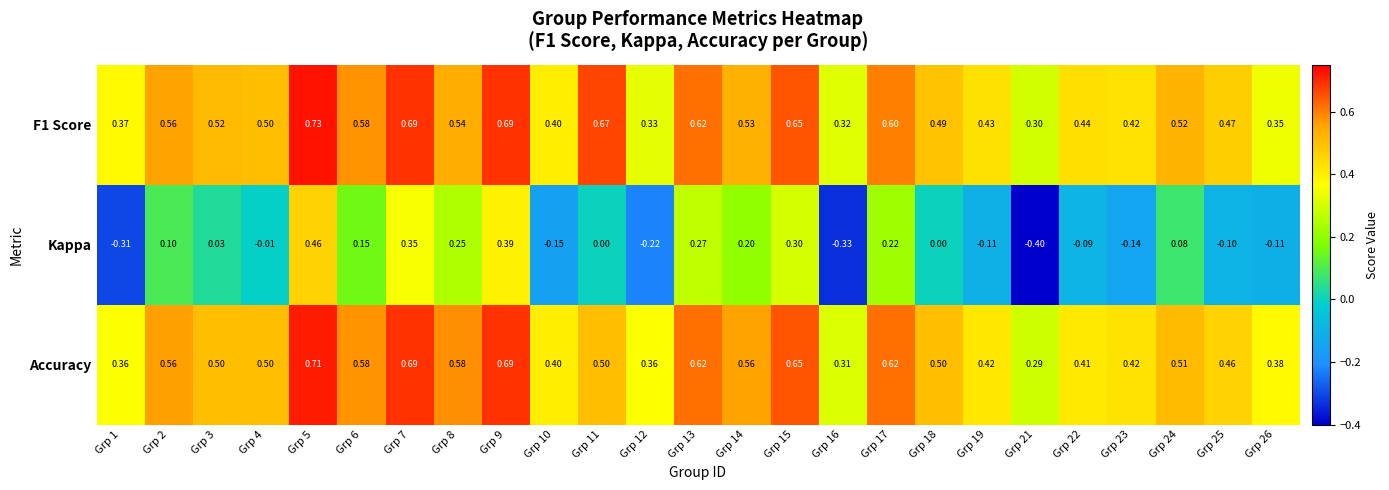

At which category is the sum across all series the highest?

Grp 5